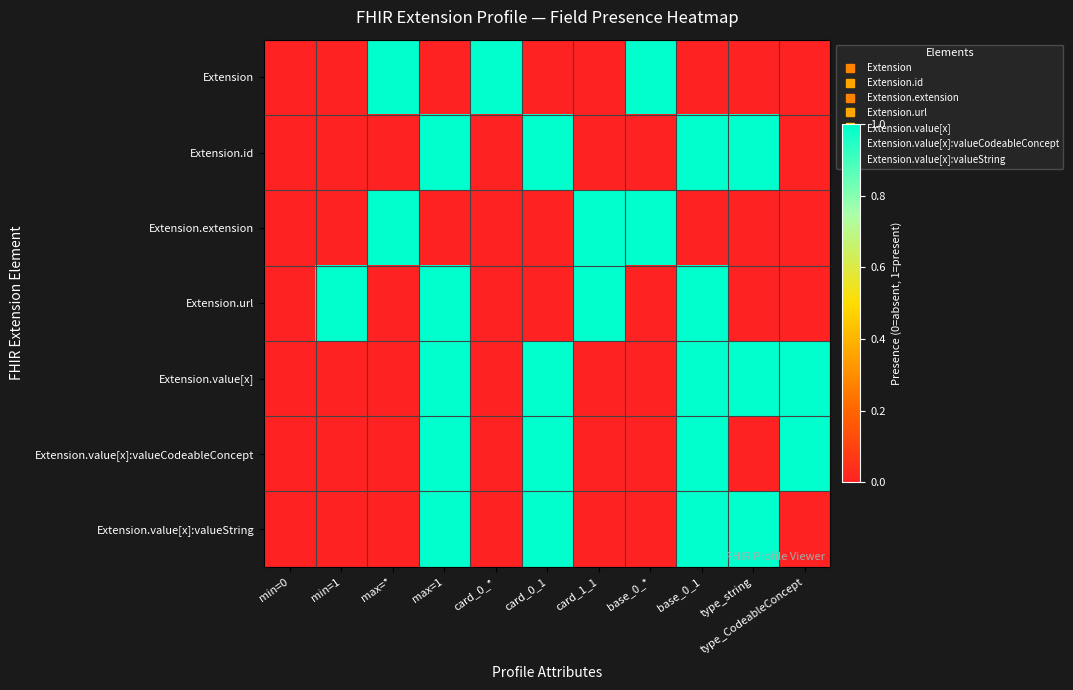

How many series are shown in this chart?

7